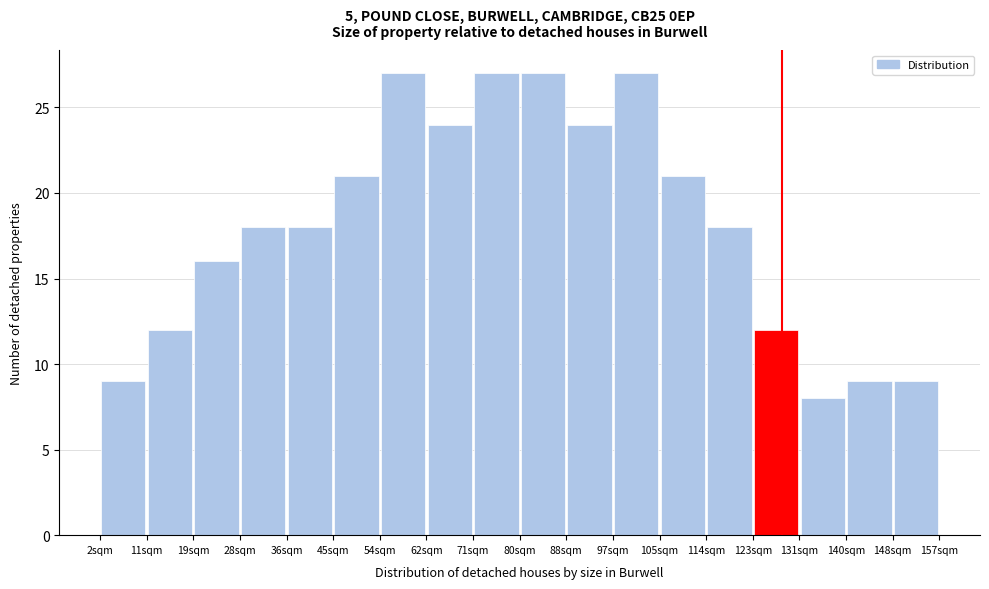

Reading left to right, transcribe this chart: for each bar, give the range it covers on the x-axis and its height. Neither the bar edges nor the heights are printed on the chart, so give them approximately, as read against the axes.

2 to 11: 9
11 to 19: 12
19 to 28: 16
28 to 36: 18
36 to 45: 18
45 to 54: 21
54 to 62: 27
62 to 71: 24
71 to 80: 27
80 to 88: 27
88 to 97: 24
97 to 105: 27
105 to 114: 21
114 to 123: 18
123 to 131: 12
131 to 140: 8
140 to 148: 9
148 to 157: 9